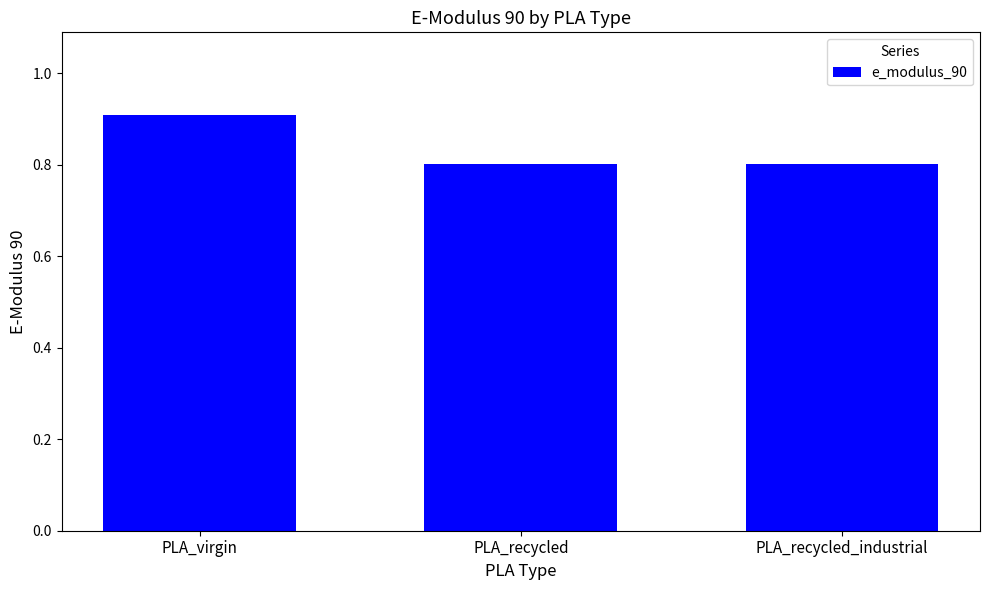

Between PLA_virgin and PLA_recycled, which is larger?

PLA_virgin